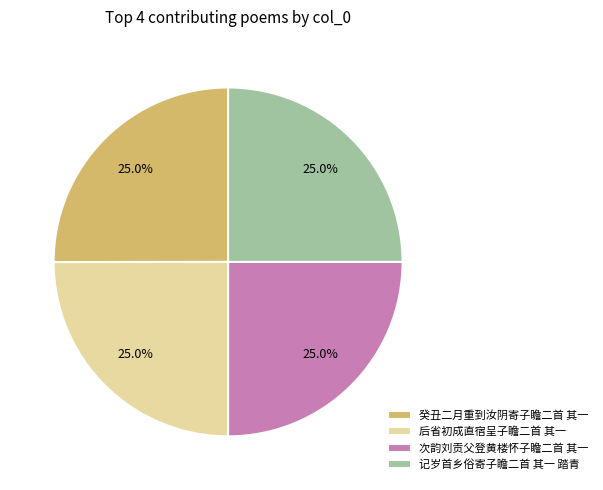

What percentage do 癸丑二月重到汝阴寄子瞻二首 其一 and 后省初成直宿呈子瞻二首 其一 together represent?

50.0%